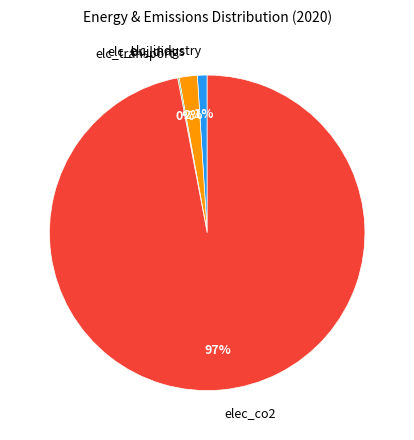

To the nearest percent, what percentage of the pie is elc_industry?

1%